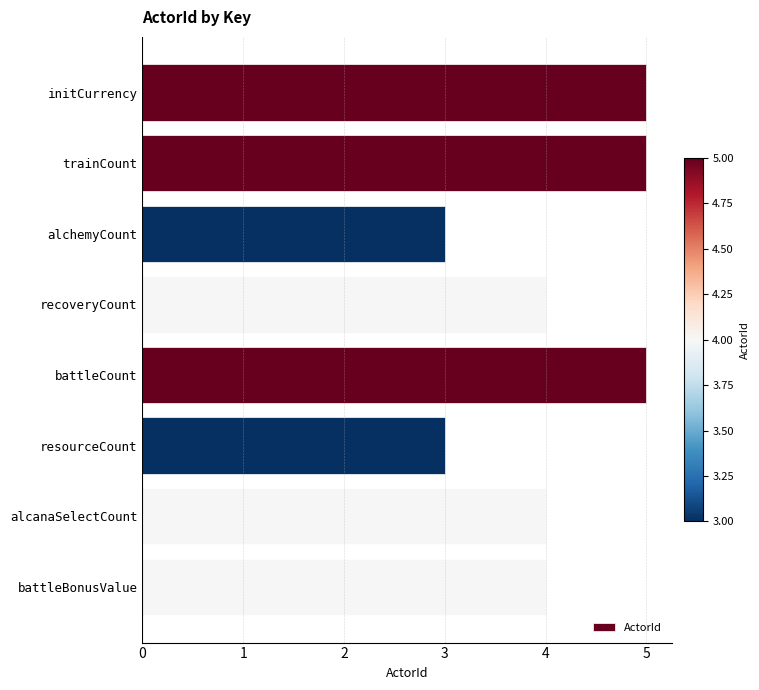

The value at recoveryCount is 2. True or false?

False